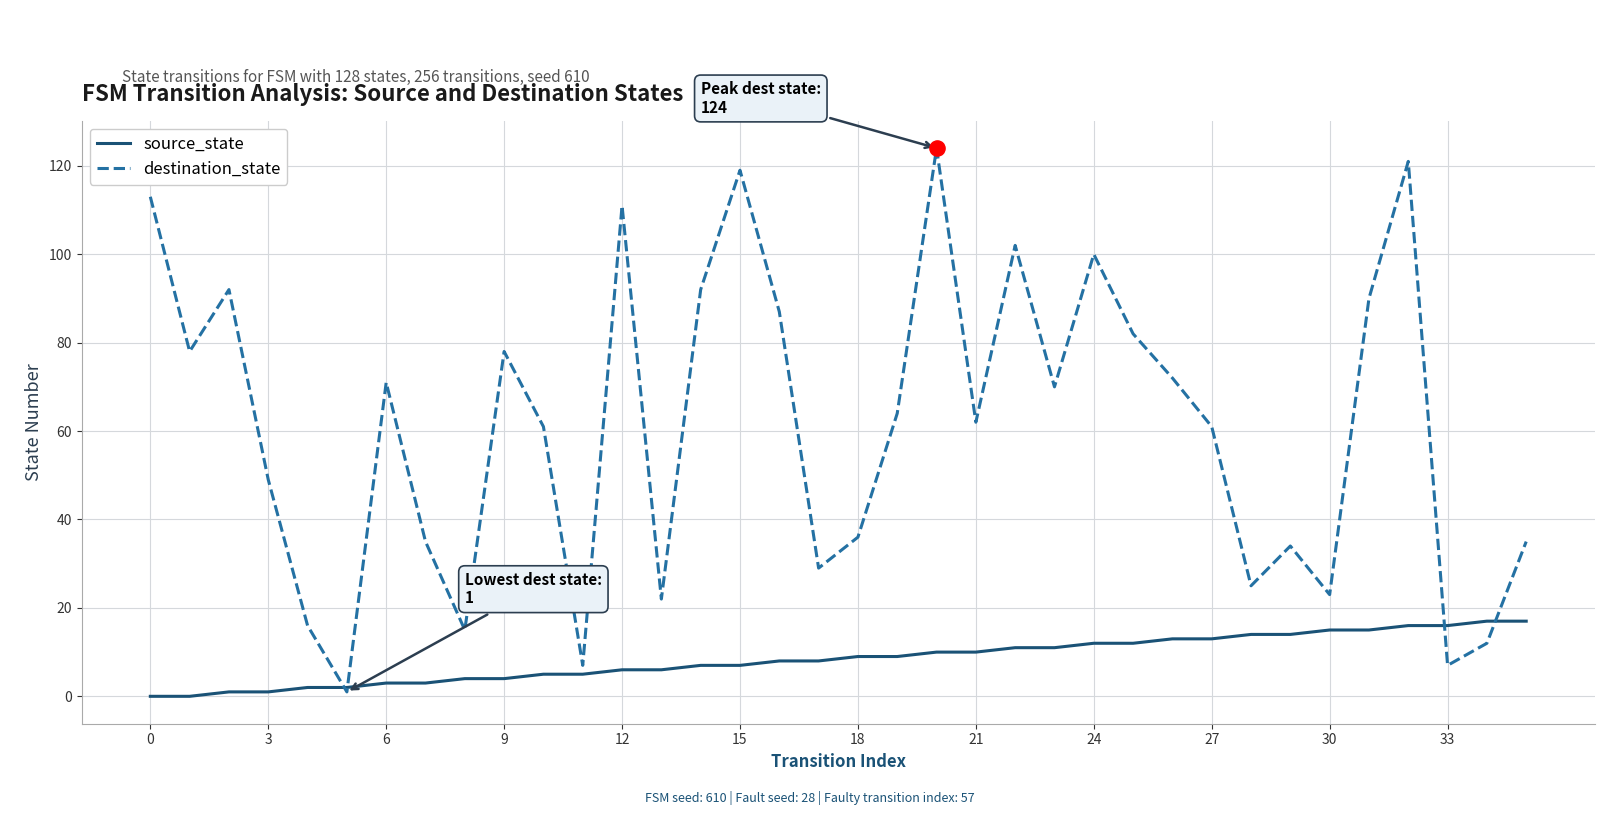

Which series has the largest range (max minus min)?

destination_state